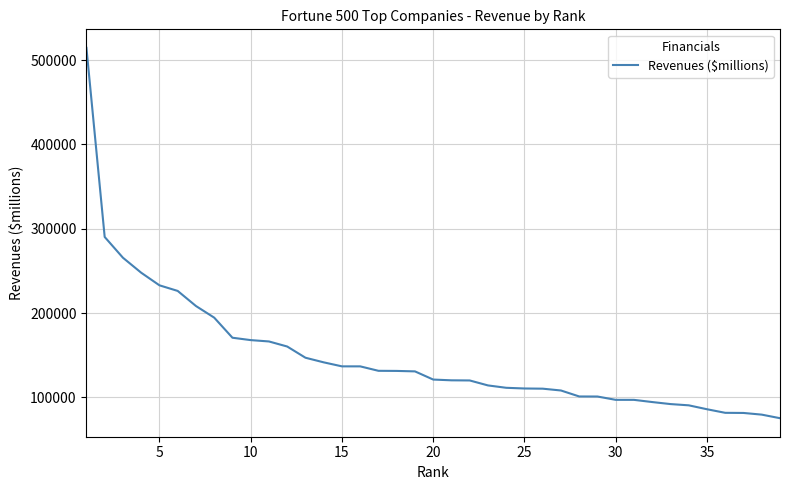

What is the minimum value shown in the chart?

75356.0